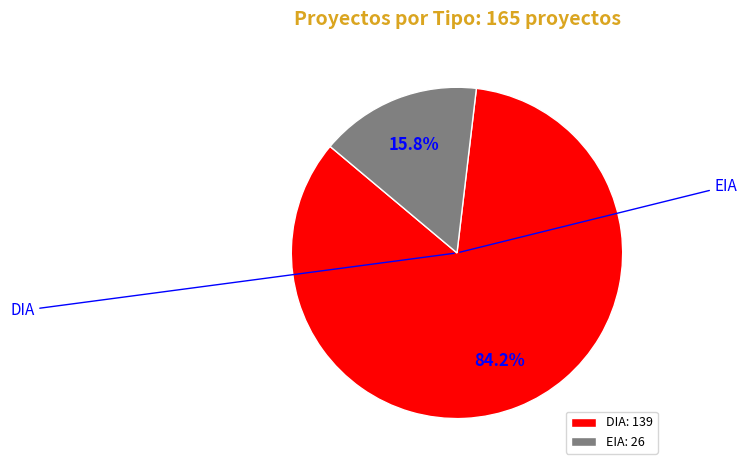

The EIA slice represents 16% of the pie. True or false?

True